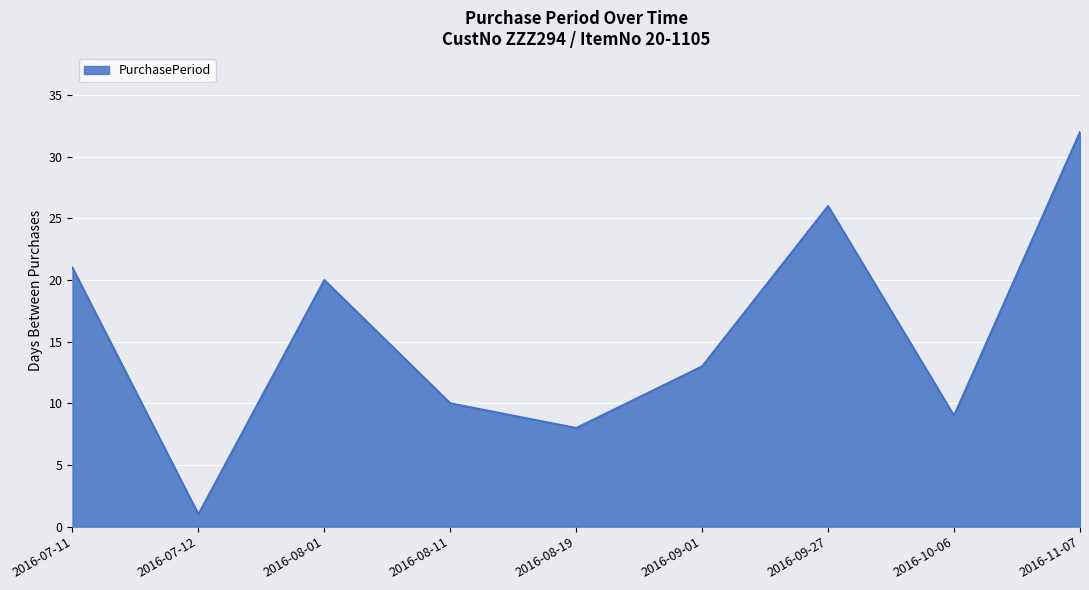

Reading right to left, extract all data points from this chart.

32	9	26	13	8	10	20	1	21